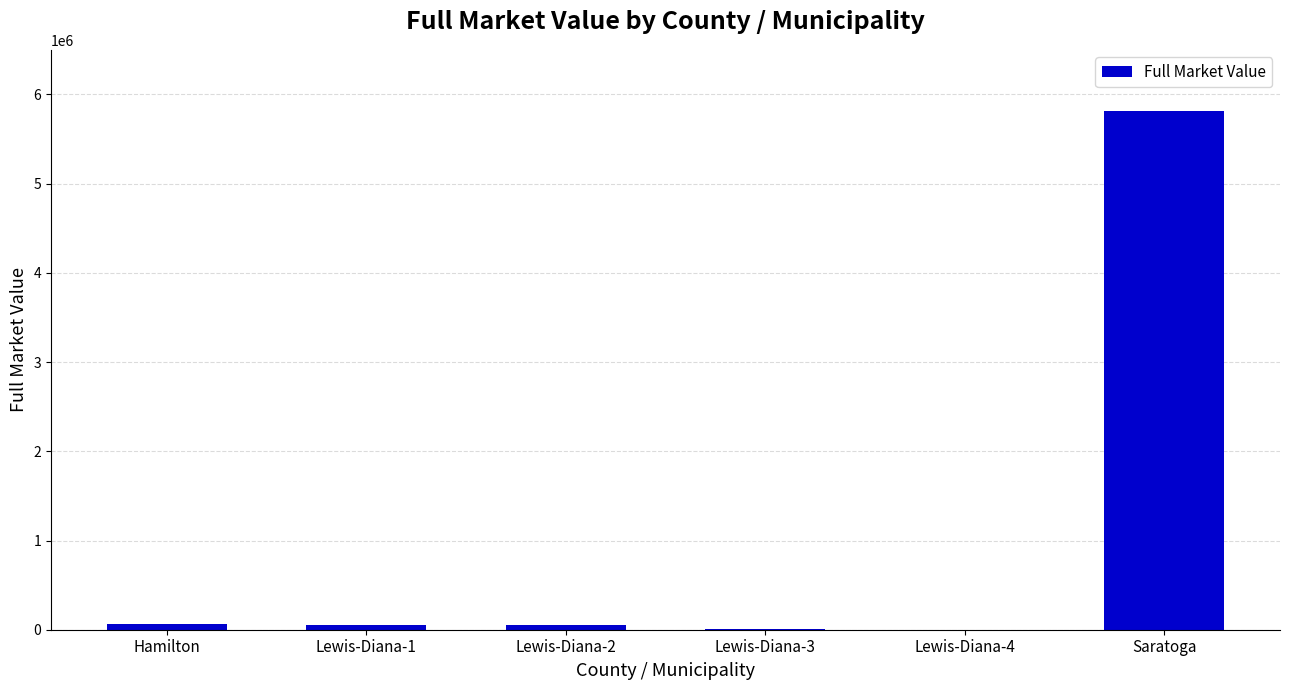

Are the bars horizontal?

No